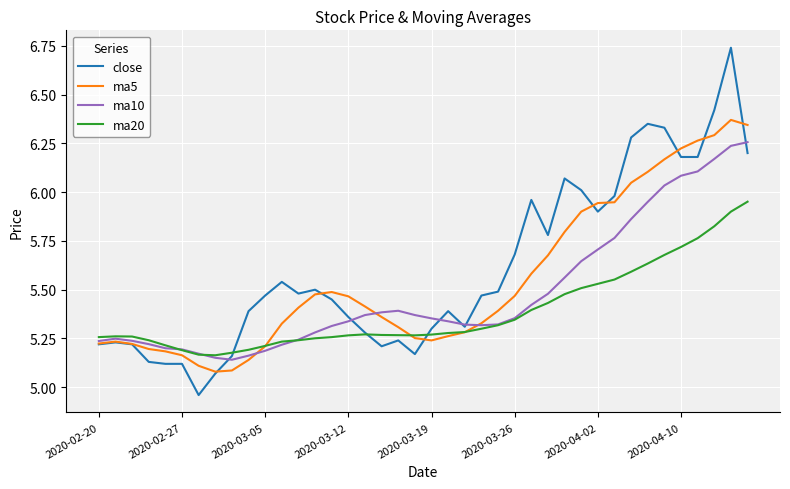

Is this an area chart (filled region under the line)?

No